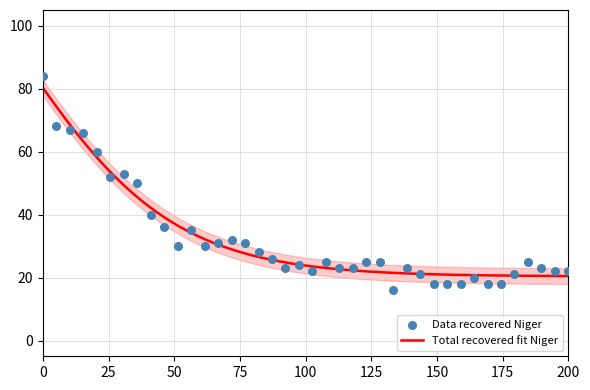

What is the highest value of the Total recovered fit Niger series?

80.3